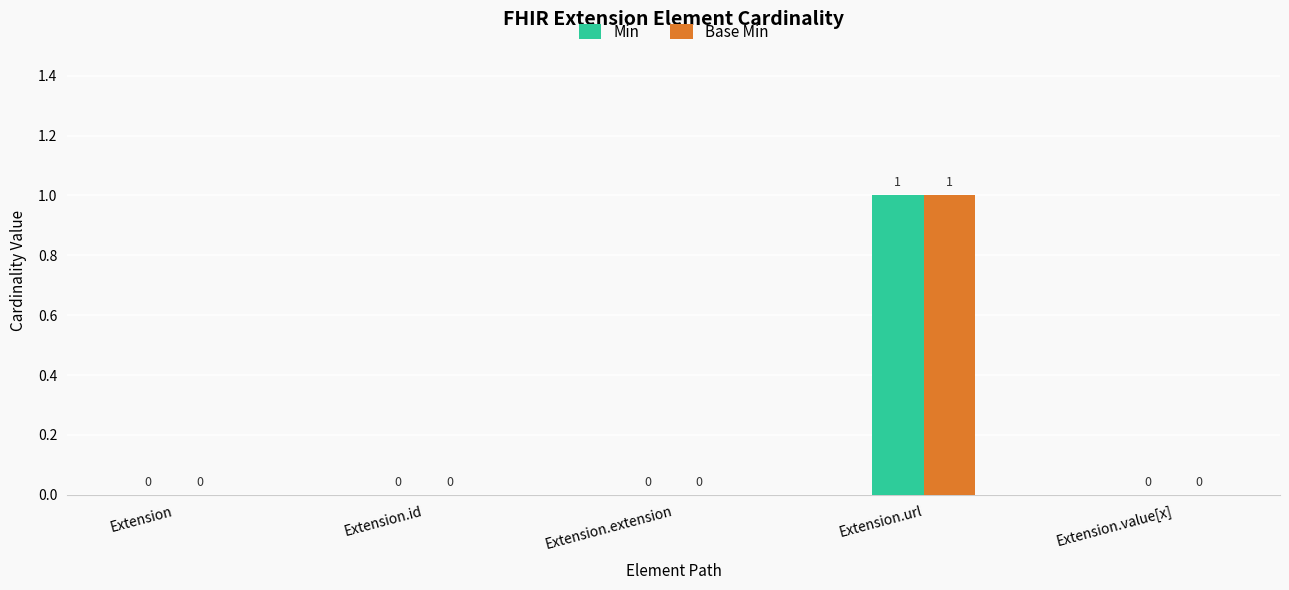

True or false: Min has a value of 0 at Extension.extension.

True